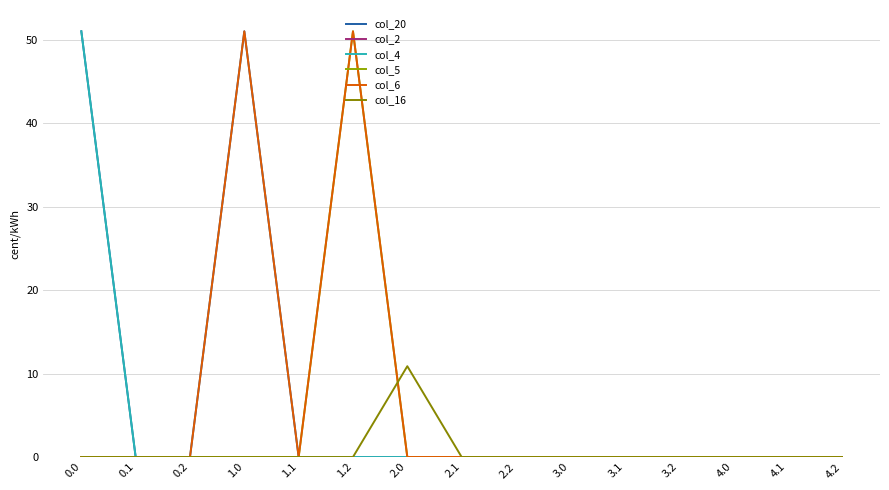

True or false: col_20 and col_16 cross at least once.

False